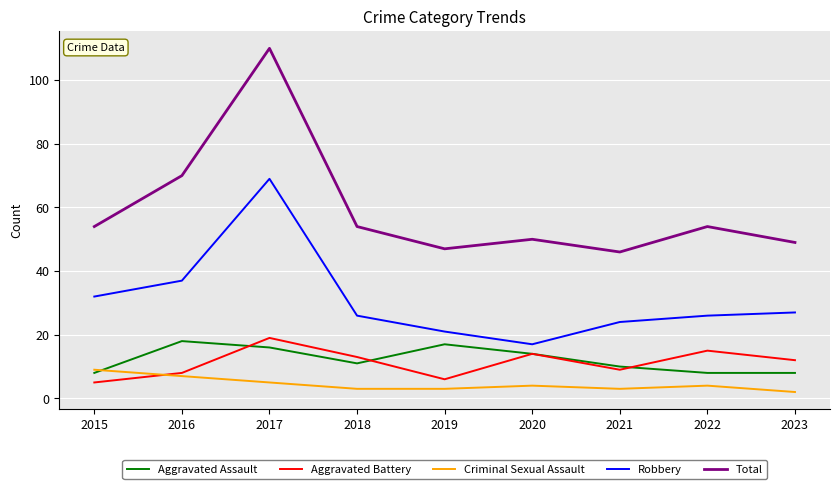

Where is Robbery nearest to the value 43?

2016